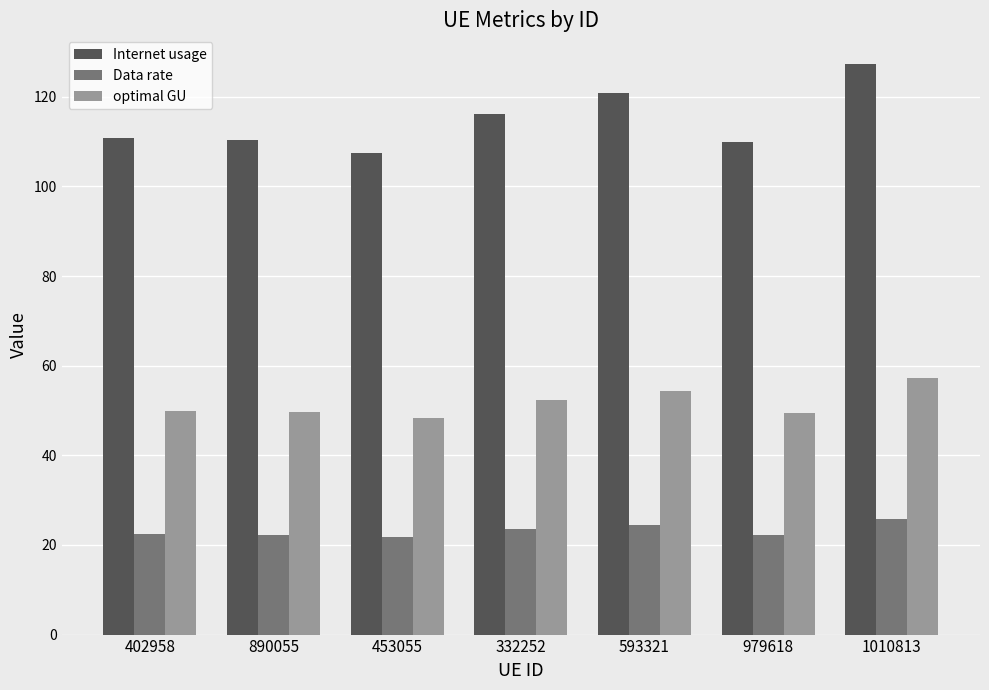

At which category is the sum across all series the highest?

1010813